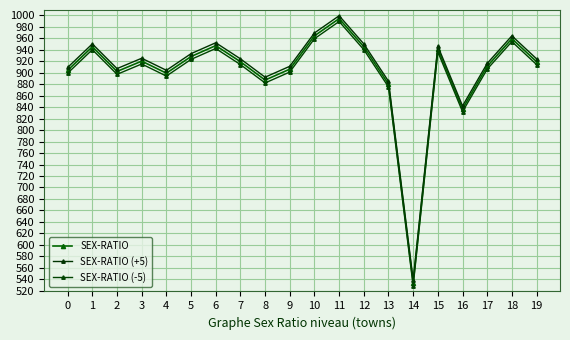

What is the difference between the second highest and second lowest values in the SEX-RATIO series?

127